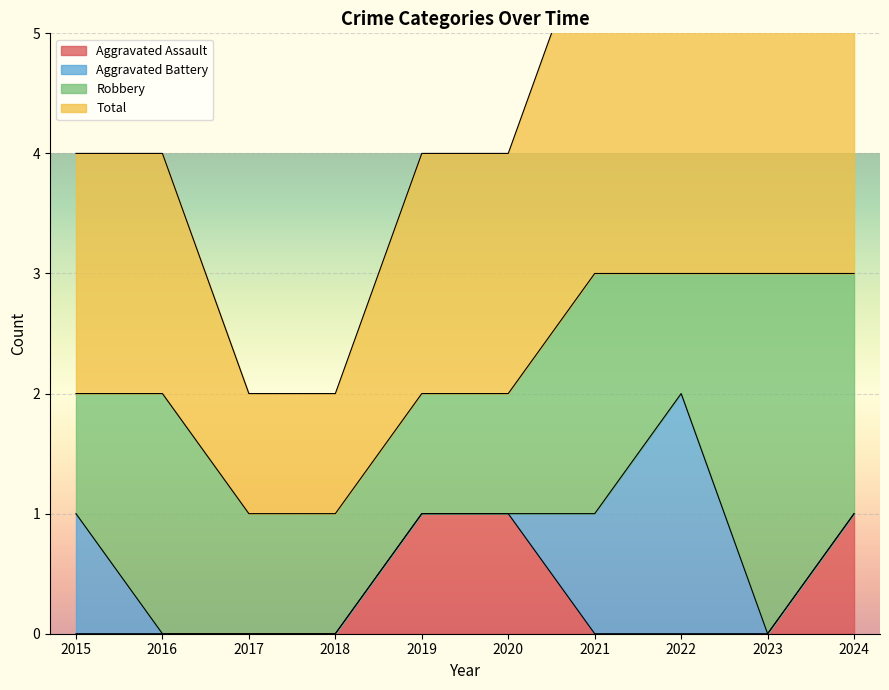

What is the difference between the Total values at 2016 and 2022?

1